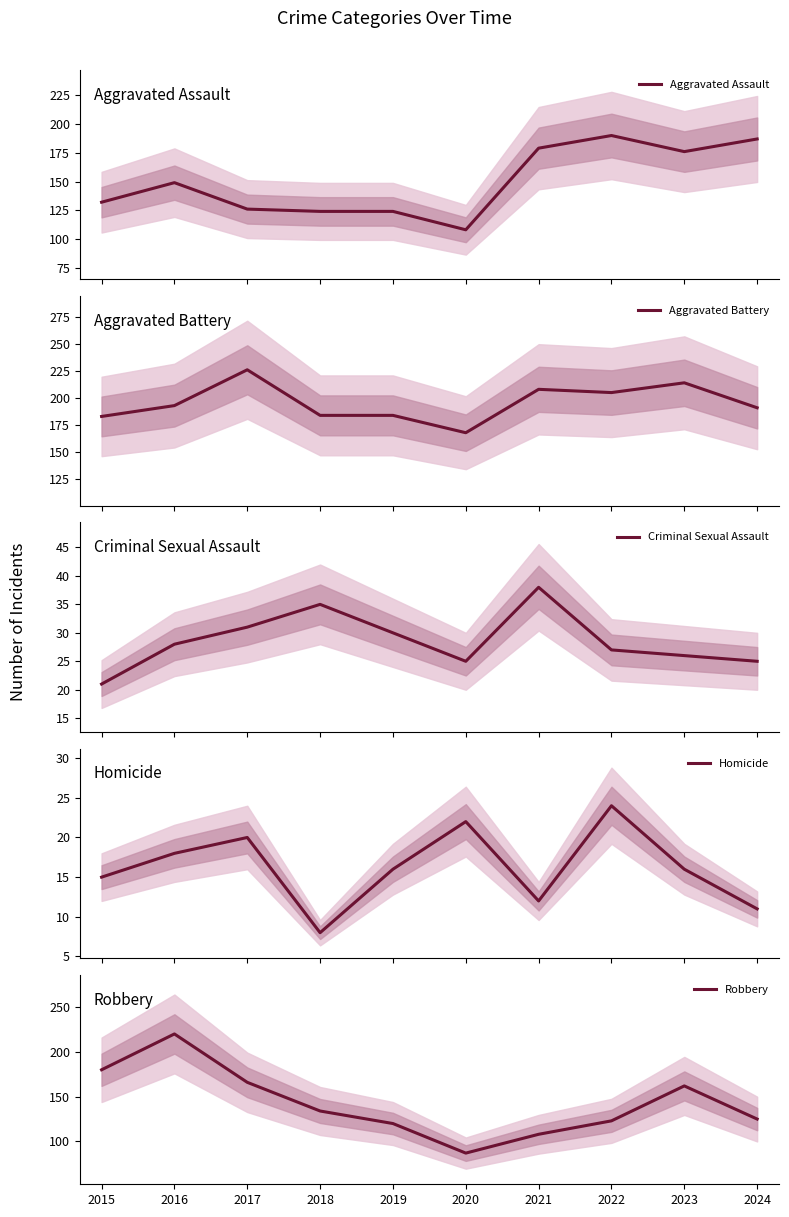

Does the chart display data point markers on the line(s)?

No